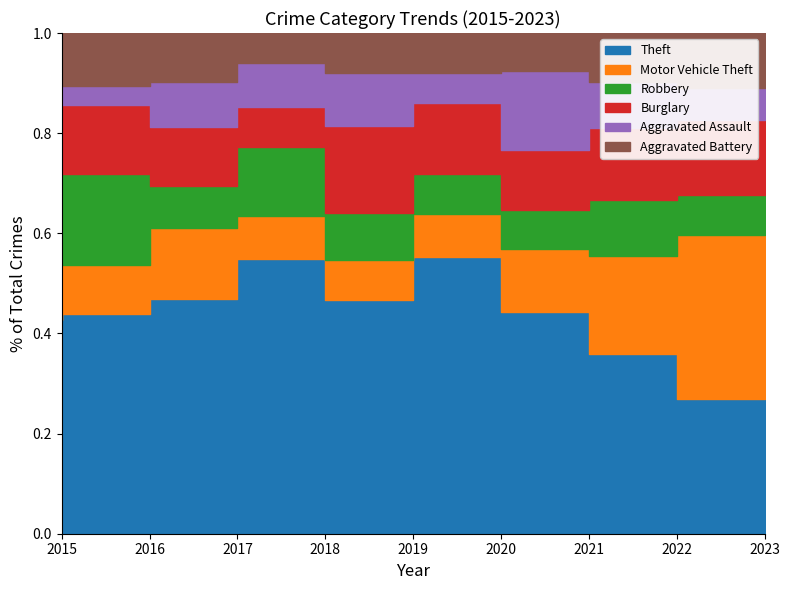

How many data points does each series have?

9